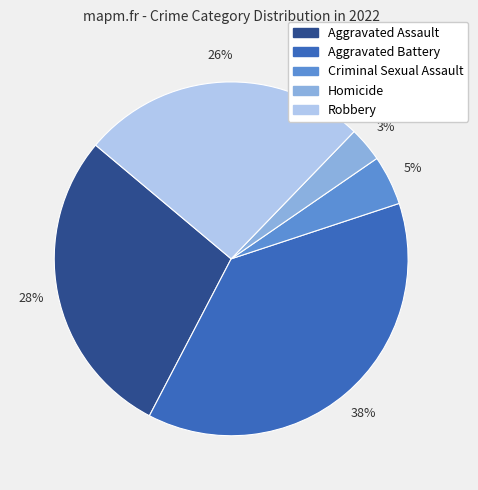

Does Homicide represent more than half of the total?

No